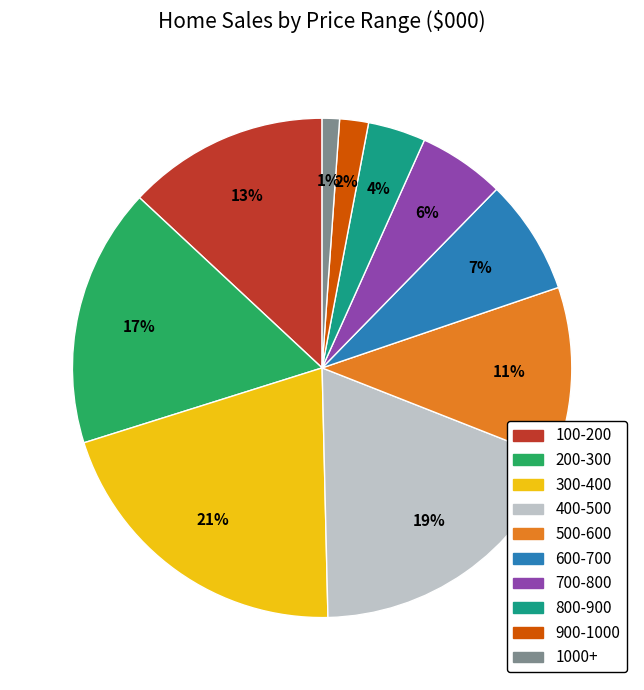

To the nearest percent, what percentage of the pie is 800-900?

4%